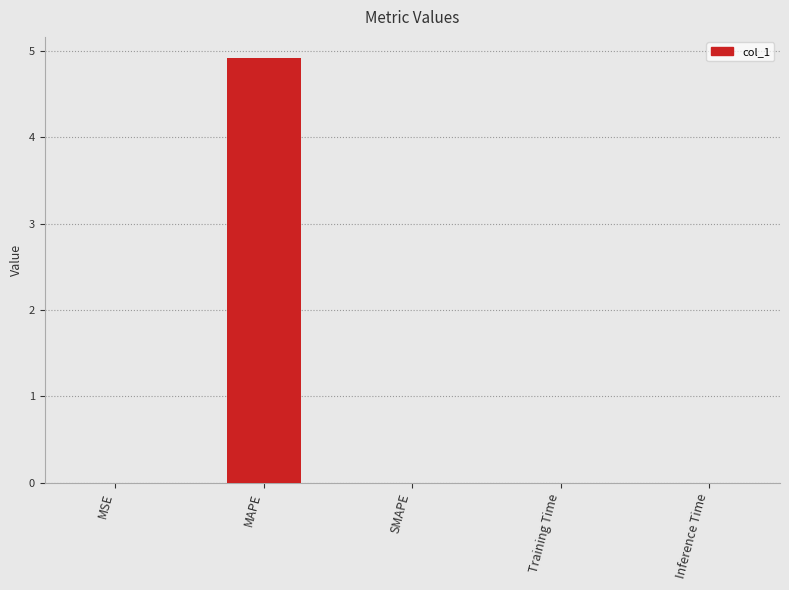

True or false: the data shows 0.0 at SMAPE.

True